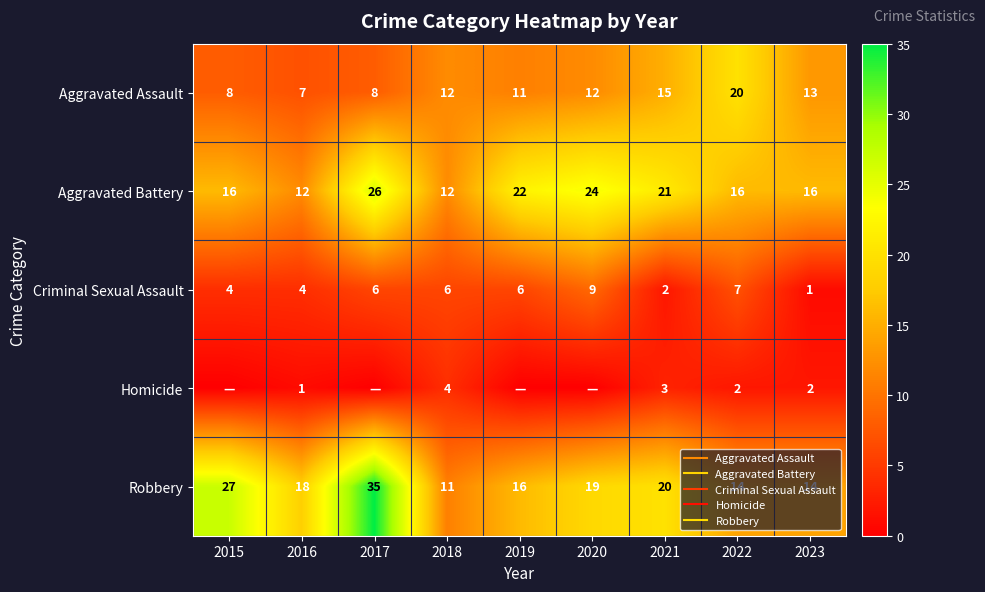

What is the average value of the Robbery series?

19